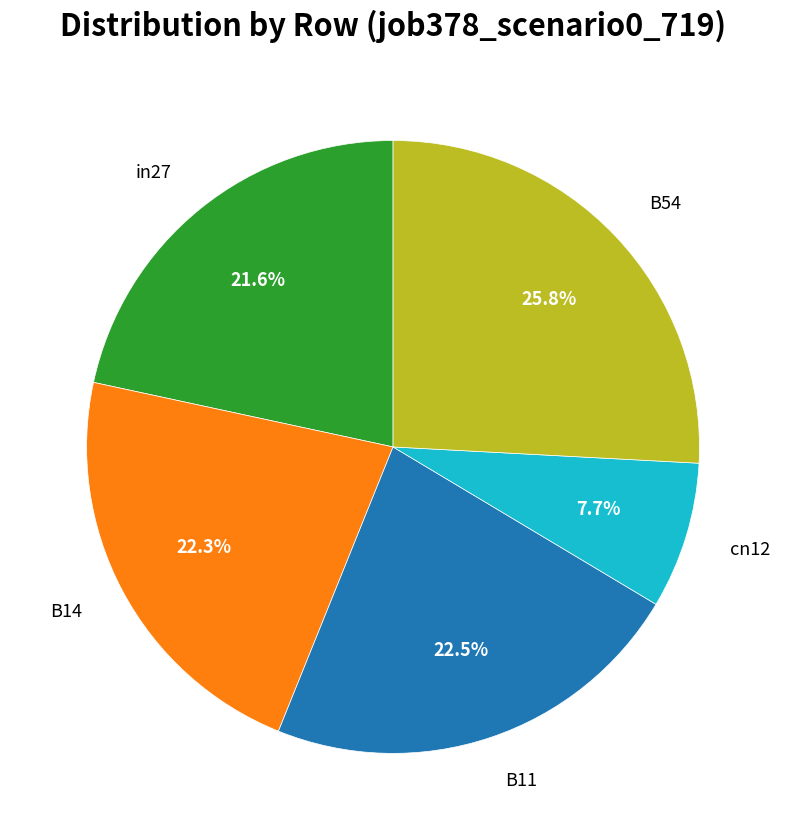

Which has a higher value, cn12 or B54?

B54